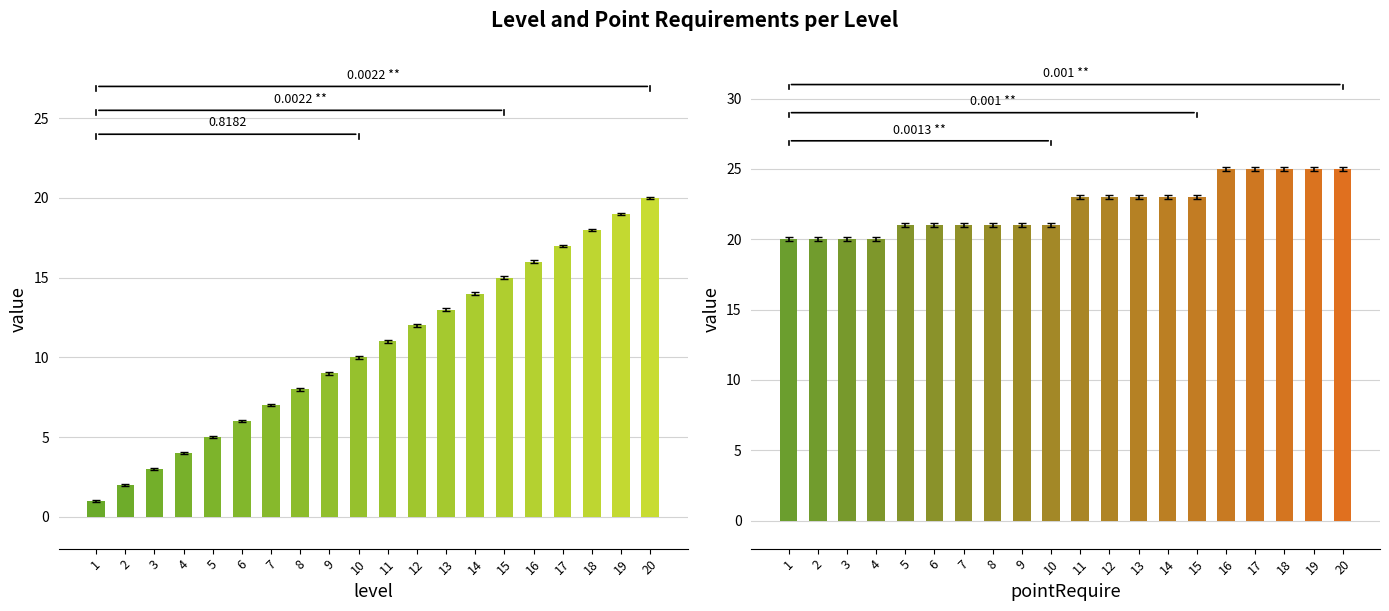

Reading right to left, what are all the values shown in this chart?

level: 20=20	19=19	18=18	17=17	16=16	15=15	14=14	13=13	12=12	11=11	10=10	9=9	8=8	7=7	6=6	5=5	4=4	3=3	2=2	1=1
pointRequire: 20=25	19=25	18=25	17=25	16=25	15=23	14=23	13=23	12=23	11=23	10=21	9=21	8=21	7=21	6=21	5=21	4=20	3=20	2=20	1=20